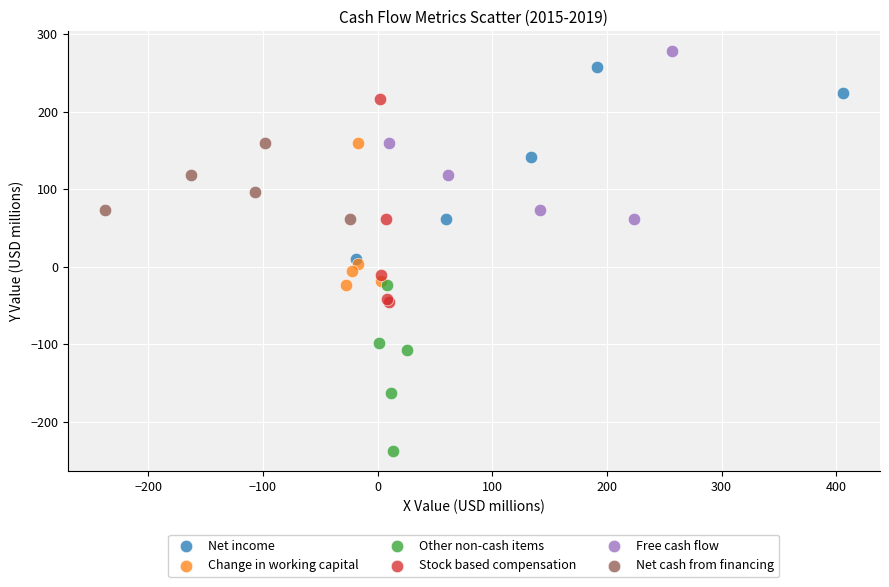

Which series contains the lowest Y value?

Other non-cash items